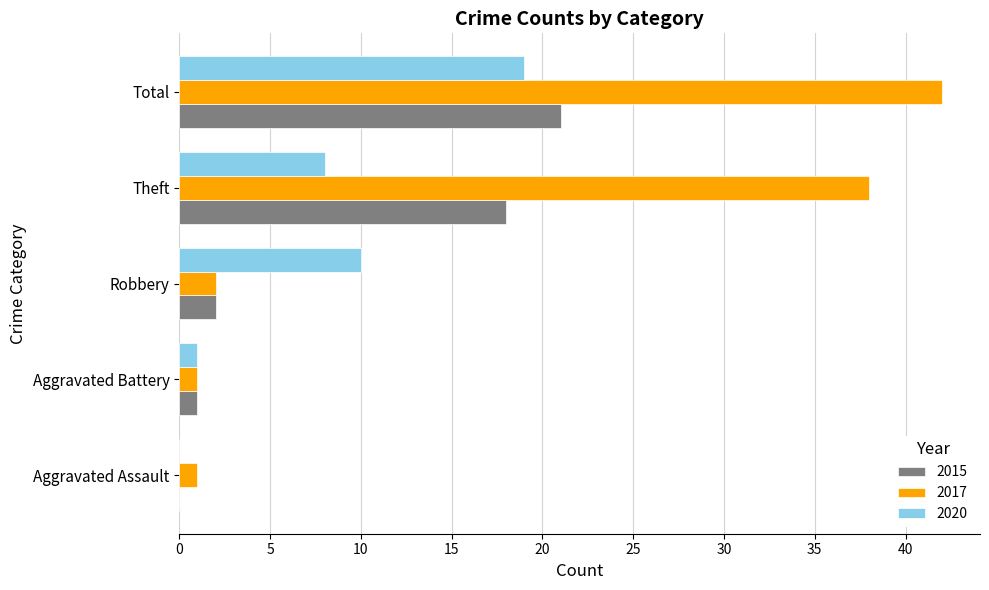

Which series changed the most between Aggravated Assault and Theft?

2017